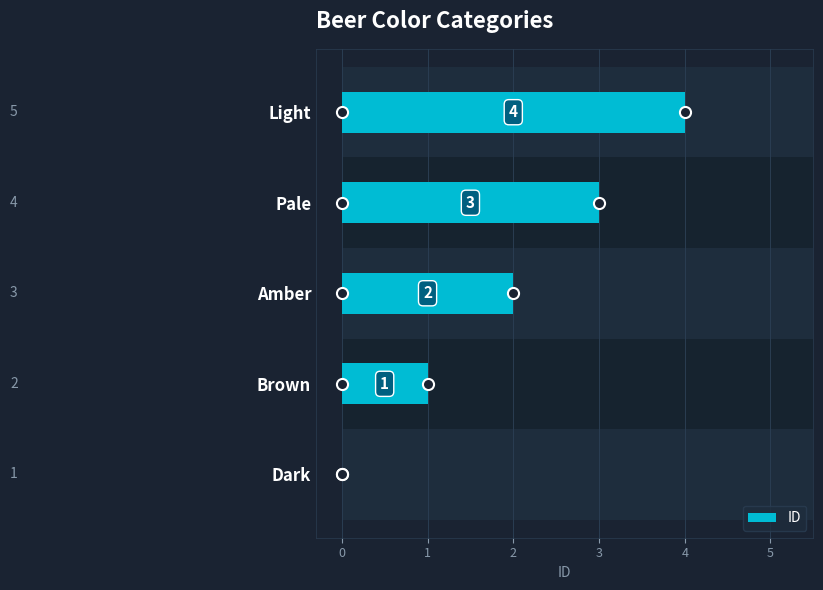

Count the values in the range 1 to 3.

3